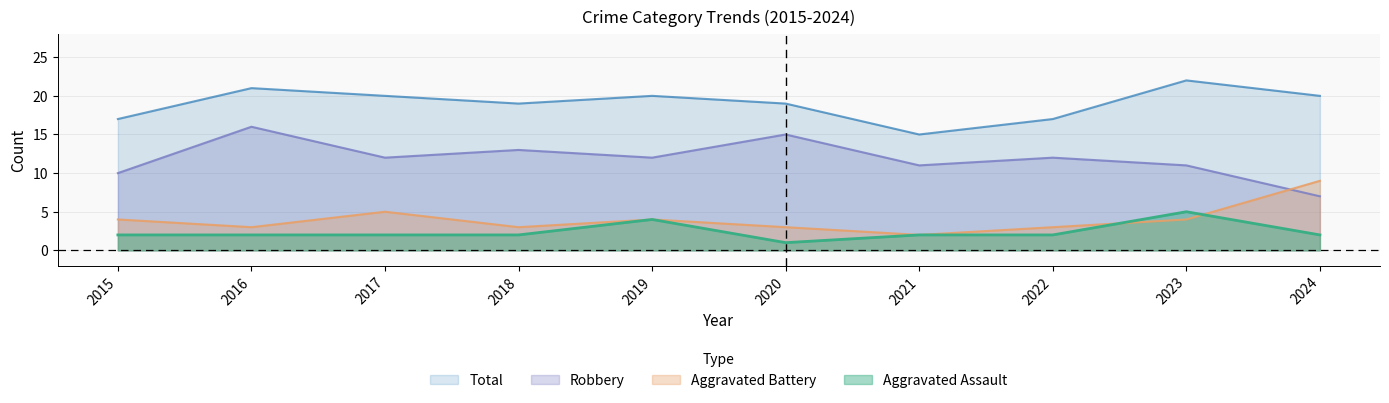

How many lines are shown in the chart?

4